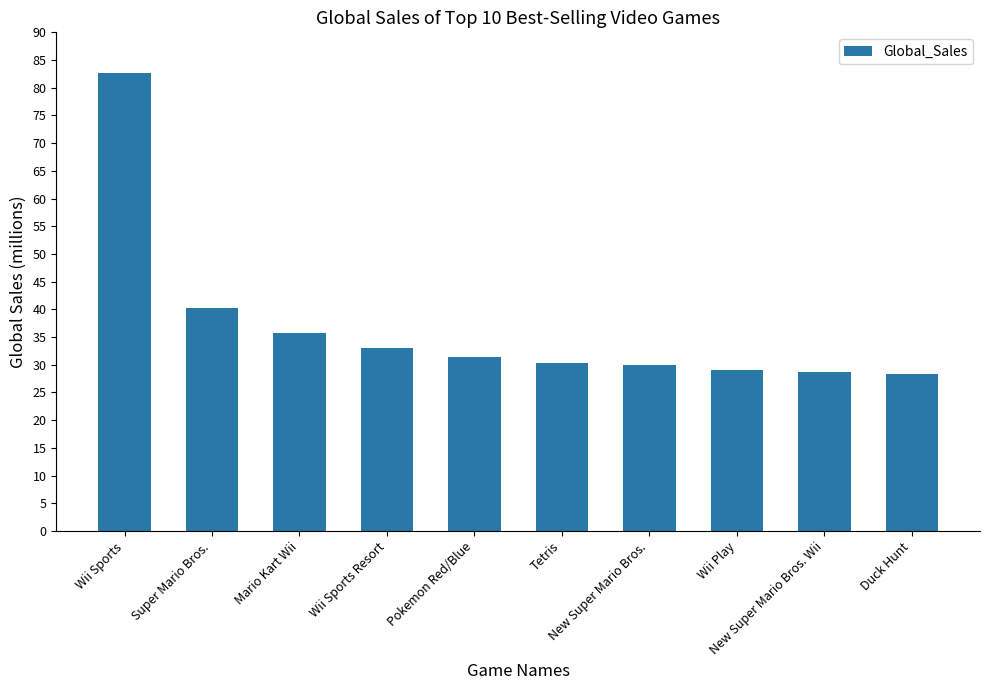

What is the change in value from Super Mario Bros. to Wii Sports Resort?

-7.2